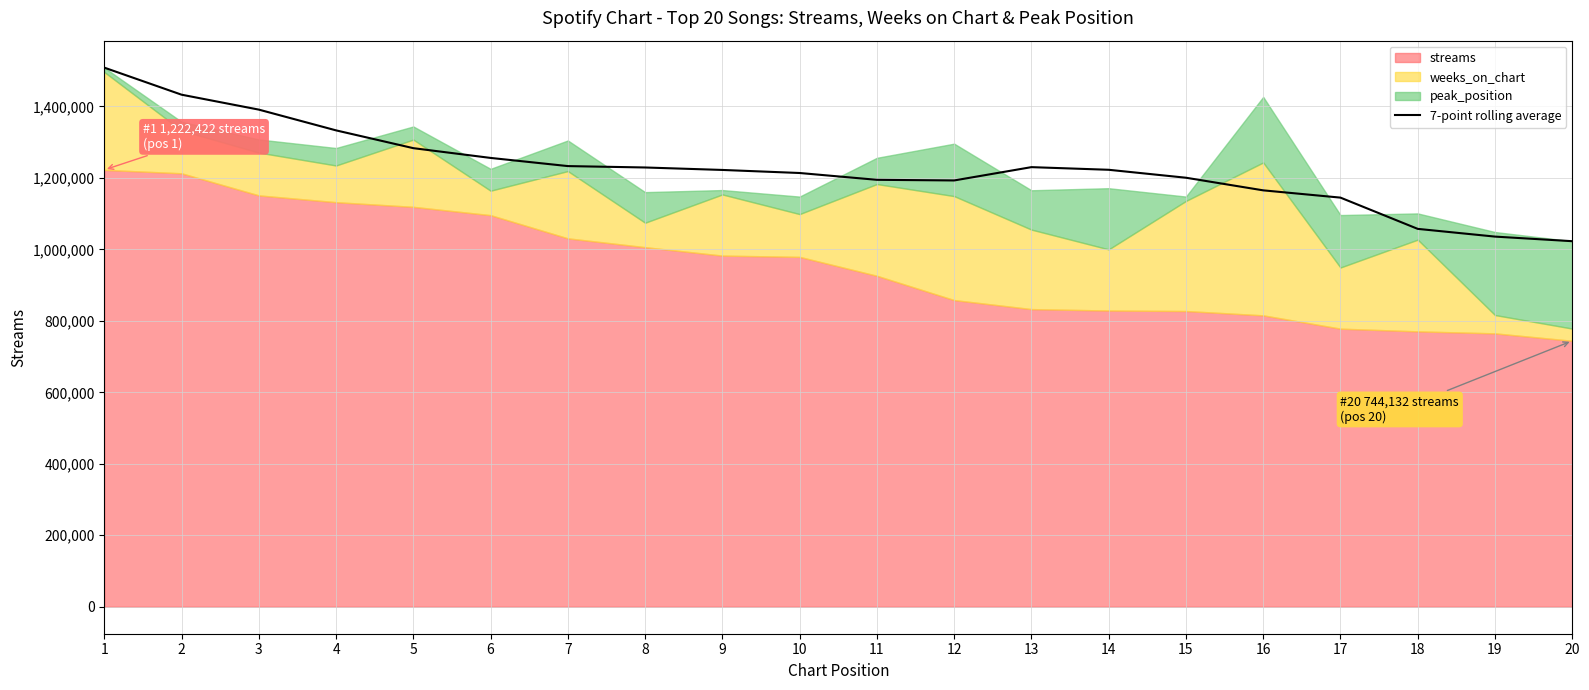

The value of 7-point rolling average at 6 is 1255821.4. True or false?

True